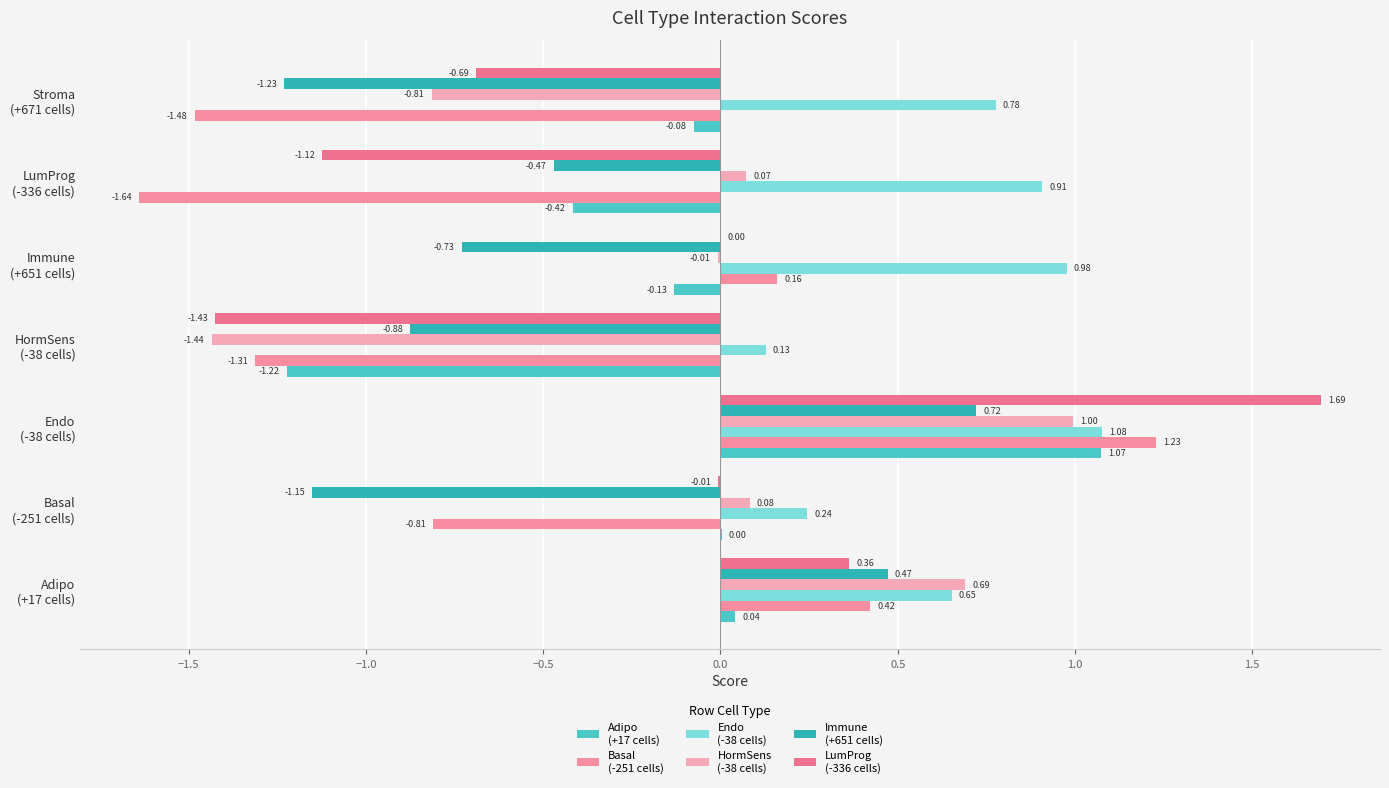

Count the number of data series in this chart.

6